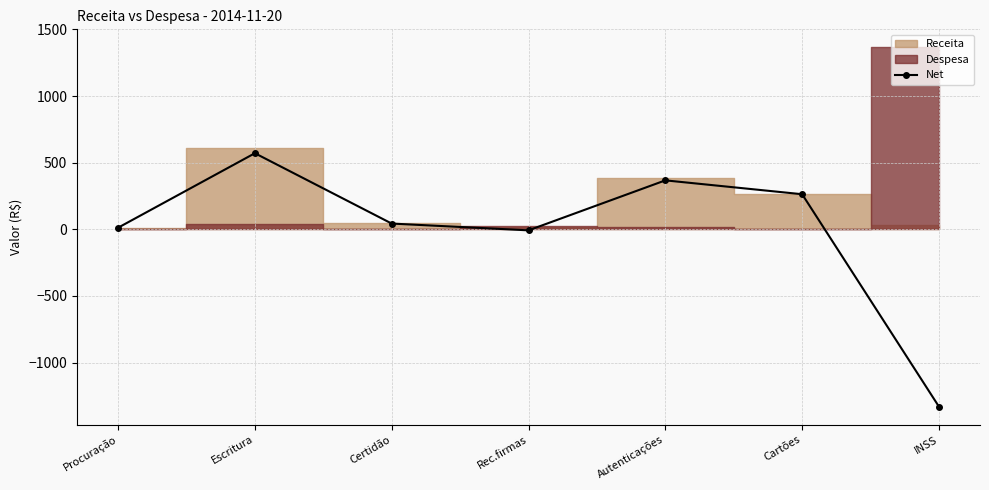

How many values are above zero?

5